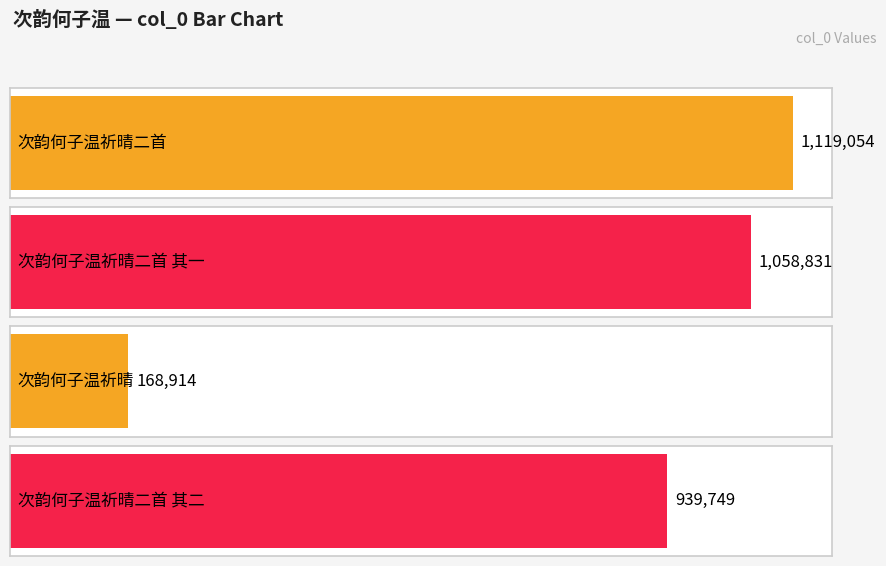

The value at 次韵何子温祈晴二首 其二 is 267719. True or false?

False